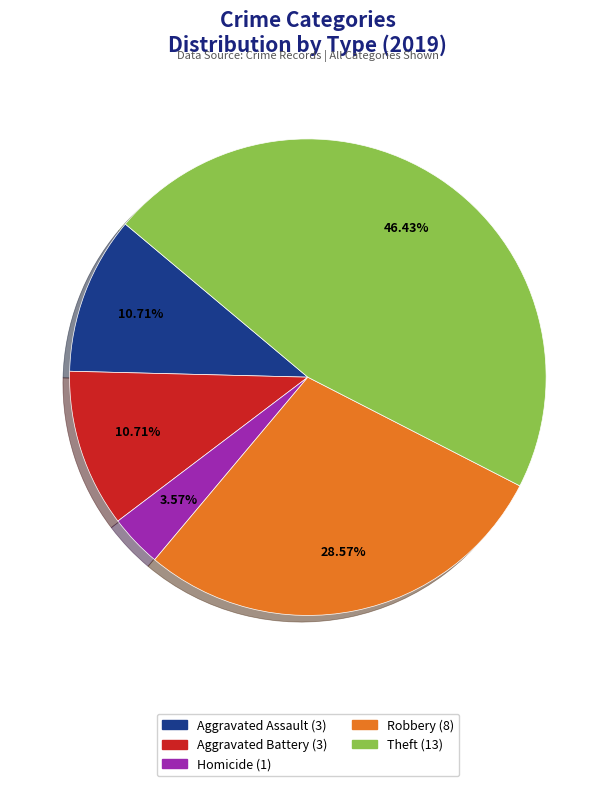

How many segments does this pie chart have?

5